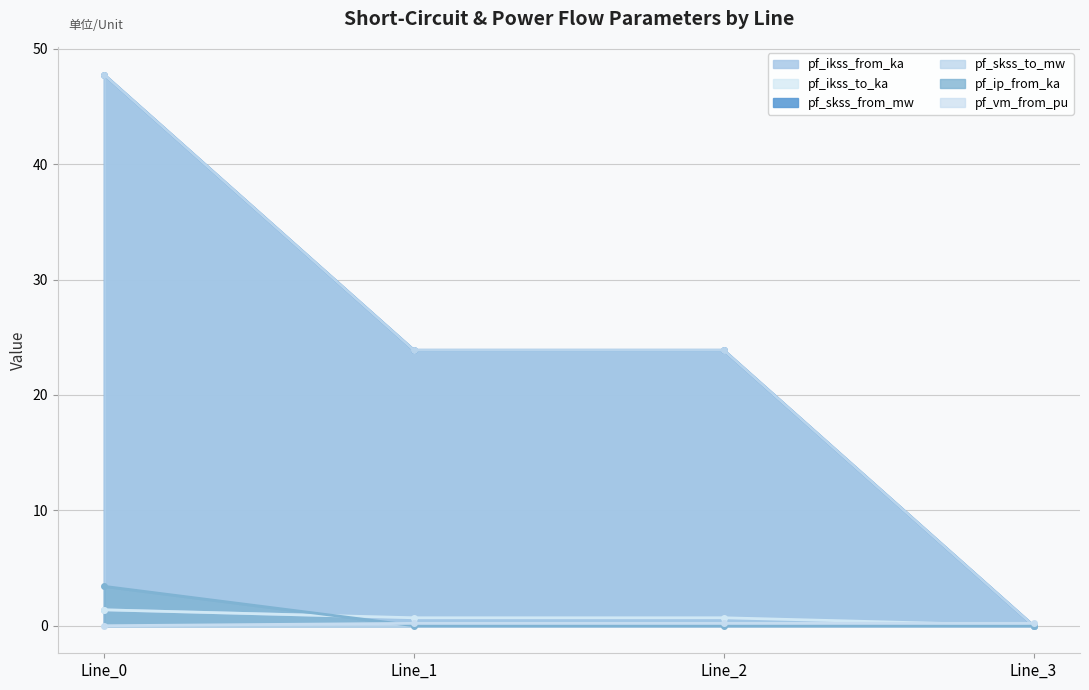

Which category has the lowest value in the pf_ikss_from_ka series?

Line_3